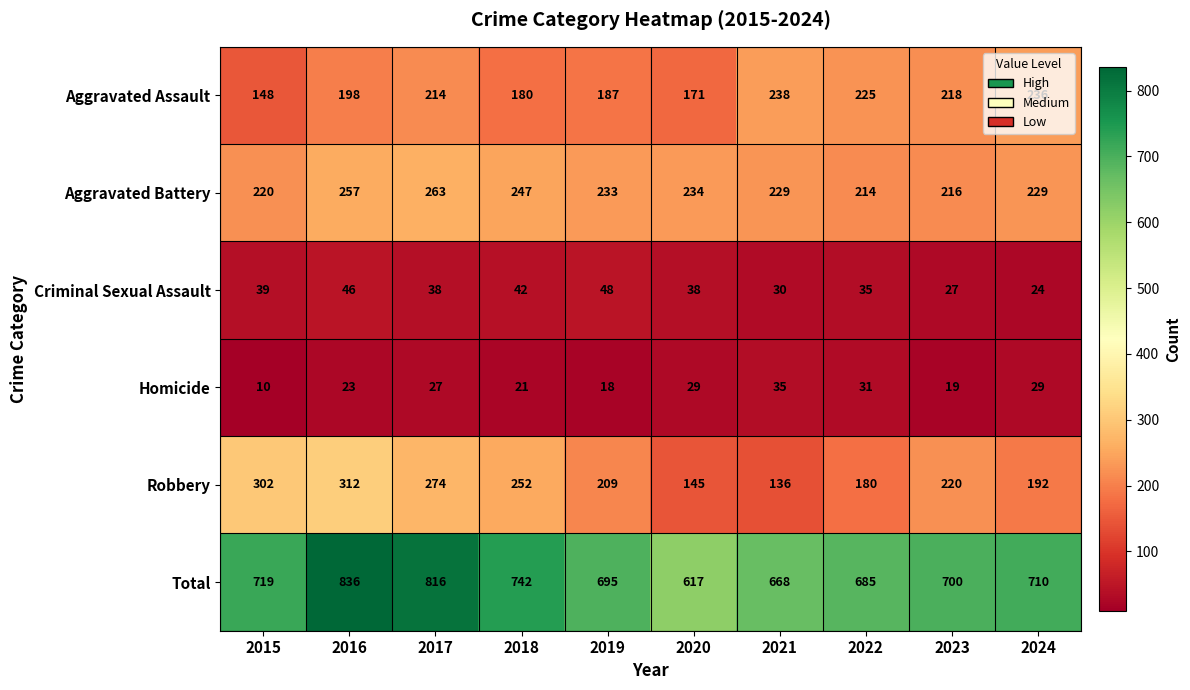

What is the difference between the Aggravated Assault values at 2020 and 2023?

47